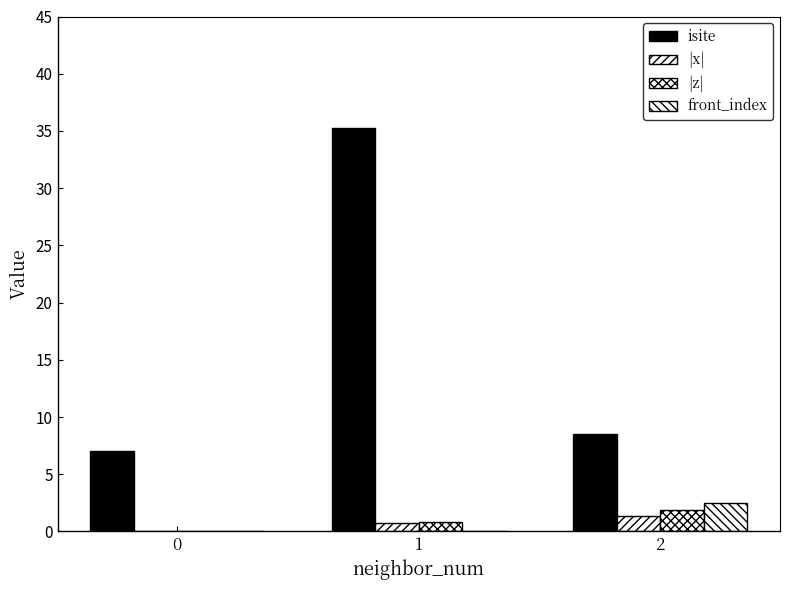

How many values in |x| are above zero?

2